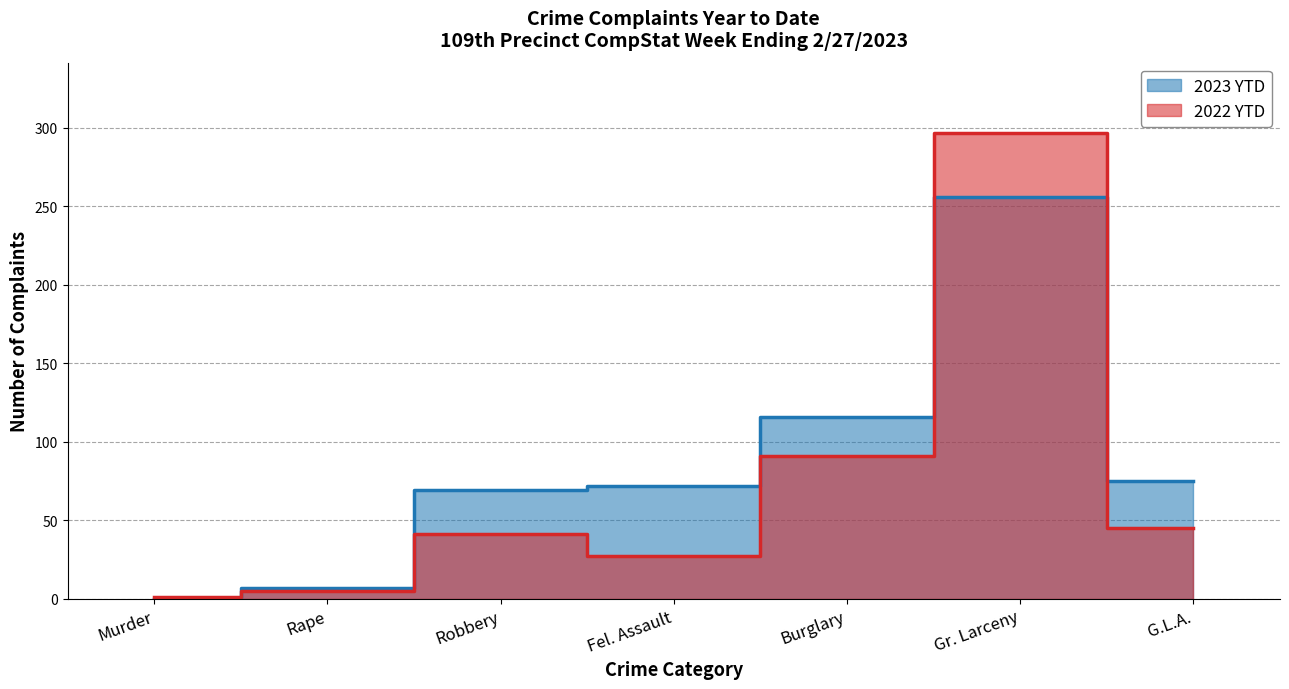

Is it true that 2023 YTD equals 72 at Fel. Assault?

True